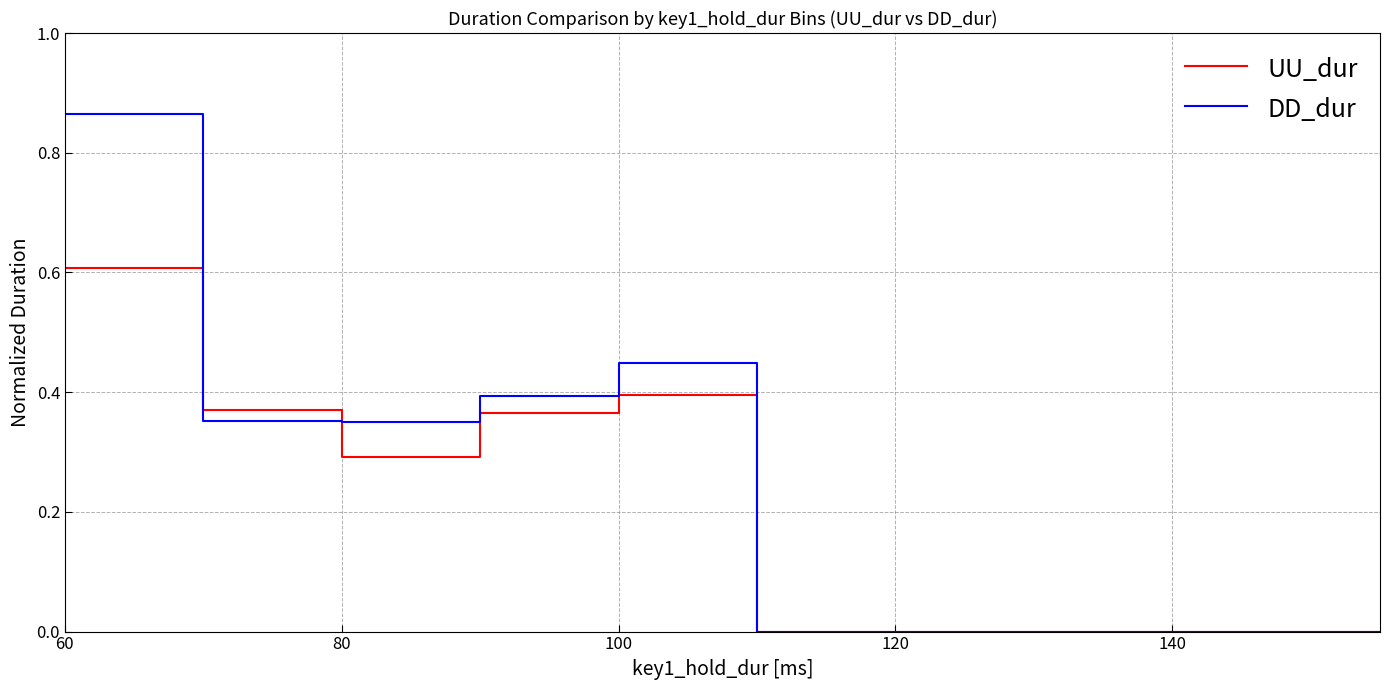

List the series in order of their peak value, lowest first.

UU_dur, DD_dur